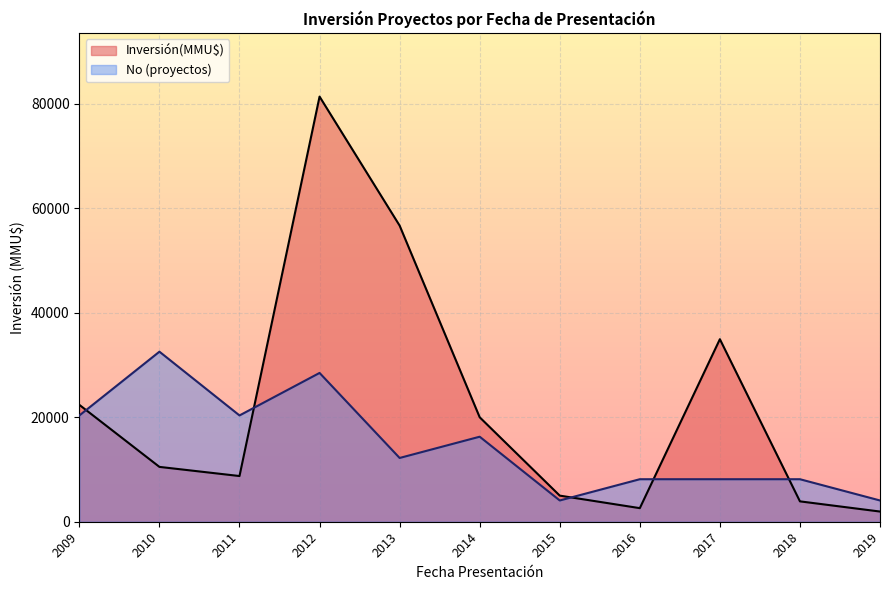

At which category does the chart reach its peak across all series?

2012